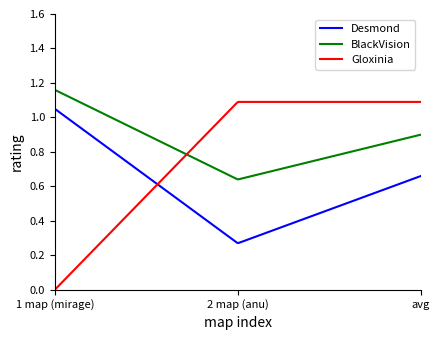

True or false: BlackVision and Desmond intersect in this chart.

False